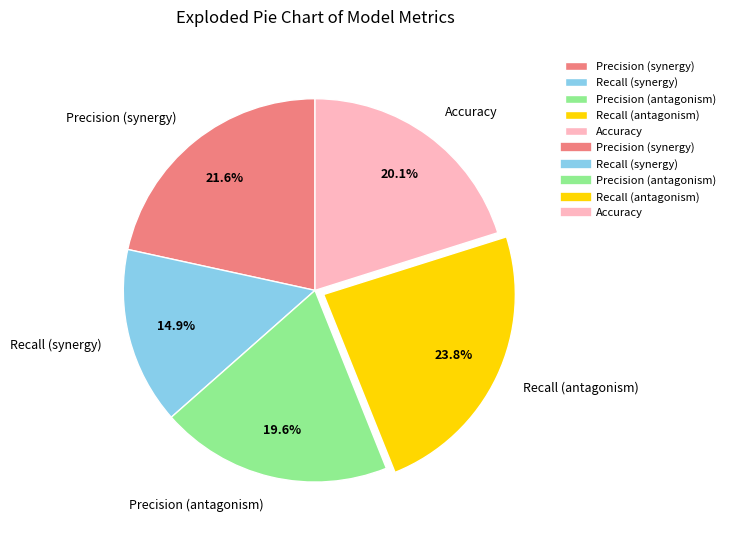

Rank the categories by value from highest to lowest.

Recall (antagonism), Precision (synergy), Accuracy, Precision (antagonism), Recall (synergy)